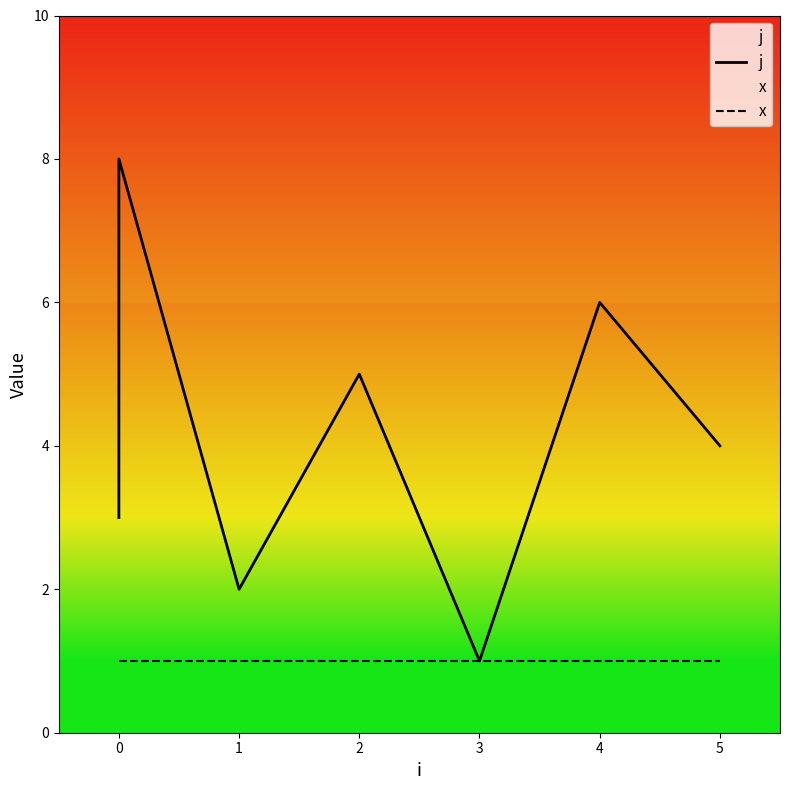

At 0, list the series in order from largest to smallest.

j, x